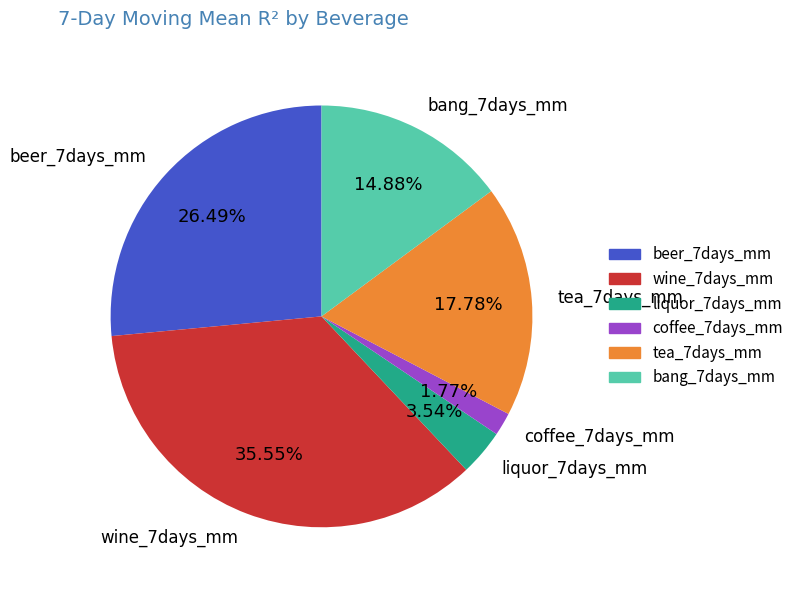

To the nearest percent, what percentage of the pie is tea_7days_mm?

18%